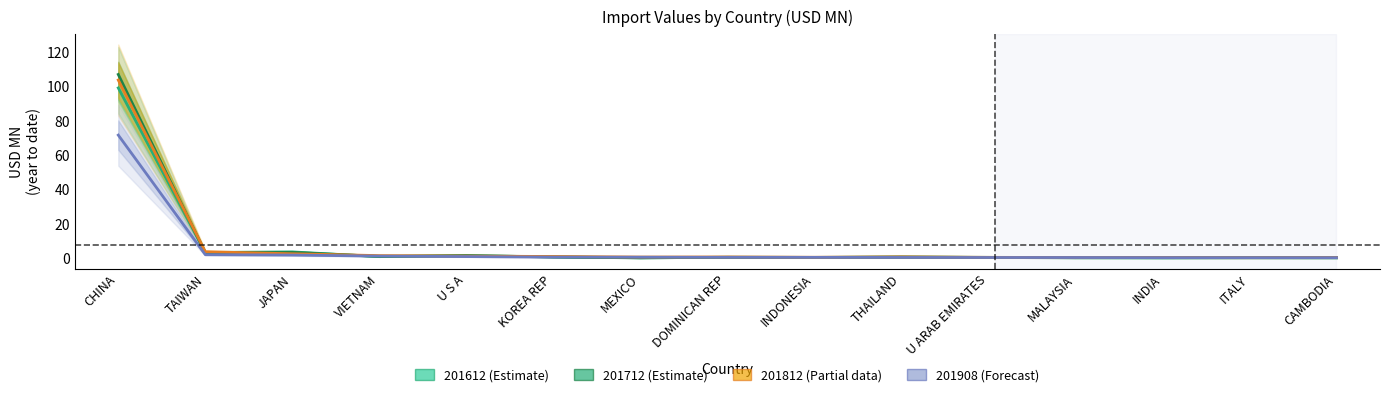

Which category has the highest value in the 201908 series?

CHINA